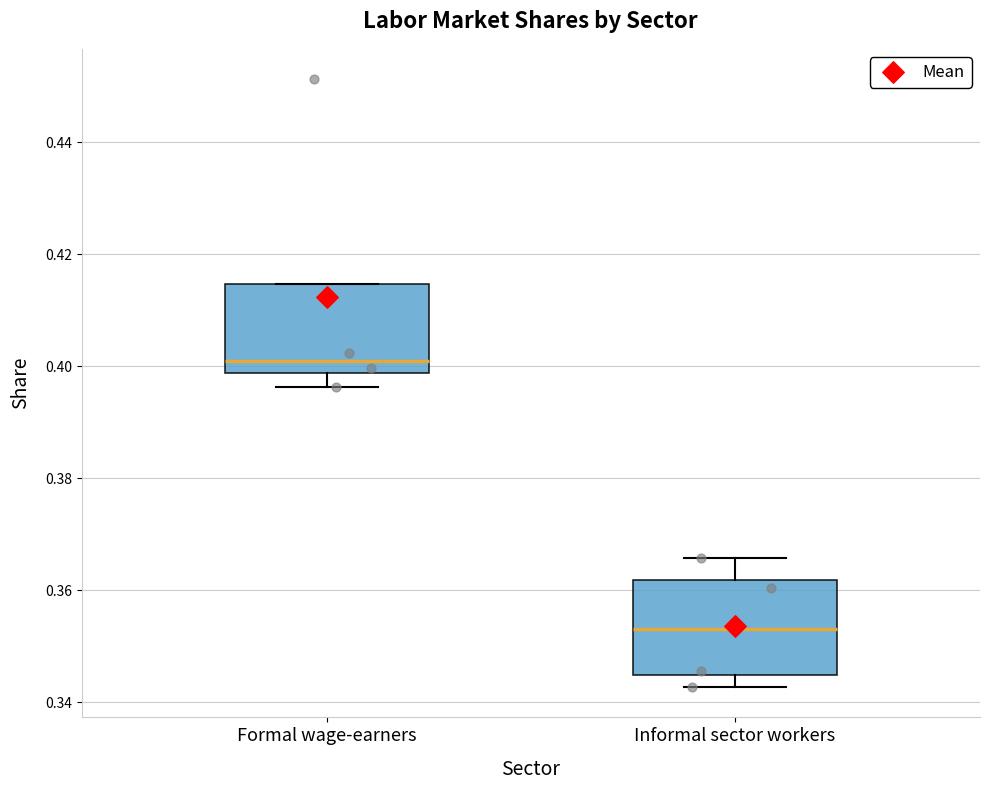

Reading left to right, transcribe this box plot: for each box, give where its median line is, the range the box spans, and where its two whiskers end, as read against the y-axis. The values are not printed on the chart, so give them approximately, as read against the axis.

Formal wage-earners: median 0.402, box 0.398 to 0.414, whiskers 0.396 to 0.414
Informal sector workers: median 0.354, box 0.344 to 0.362, whiskers 0.342 to 0.366